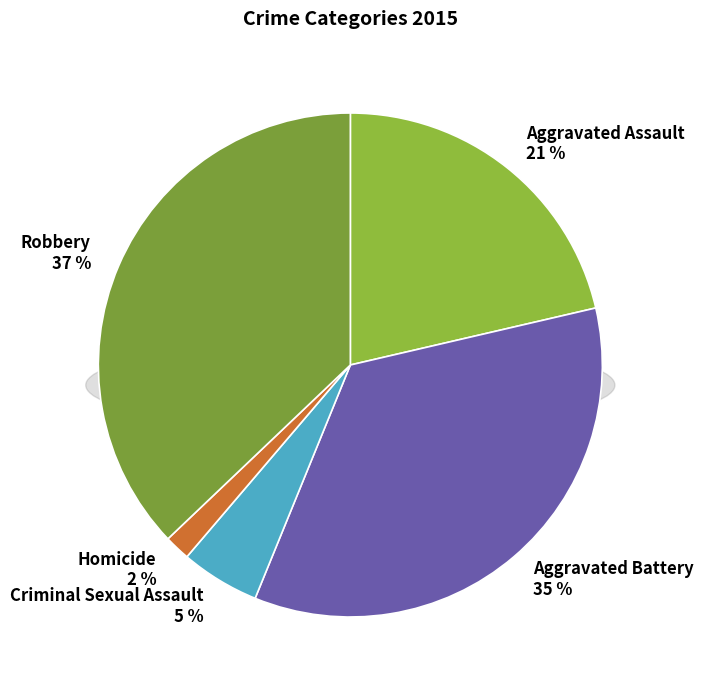

Is Aggravated Battery the majority of the pie?

No